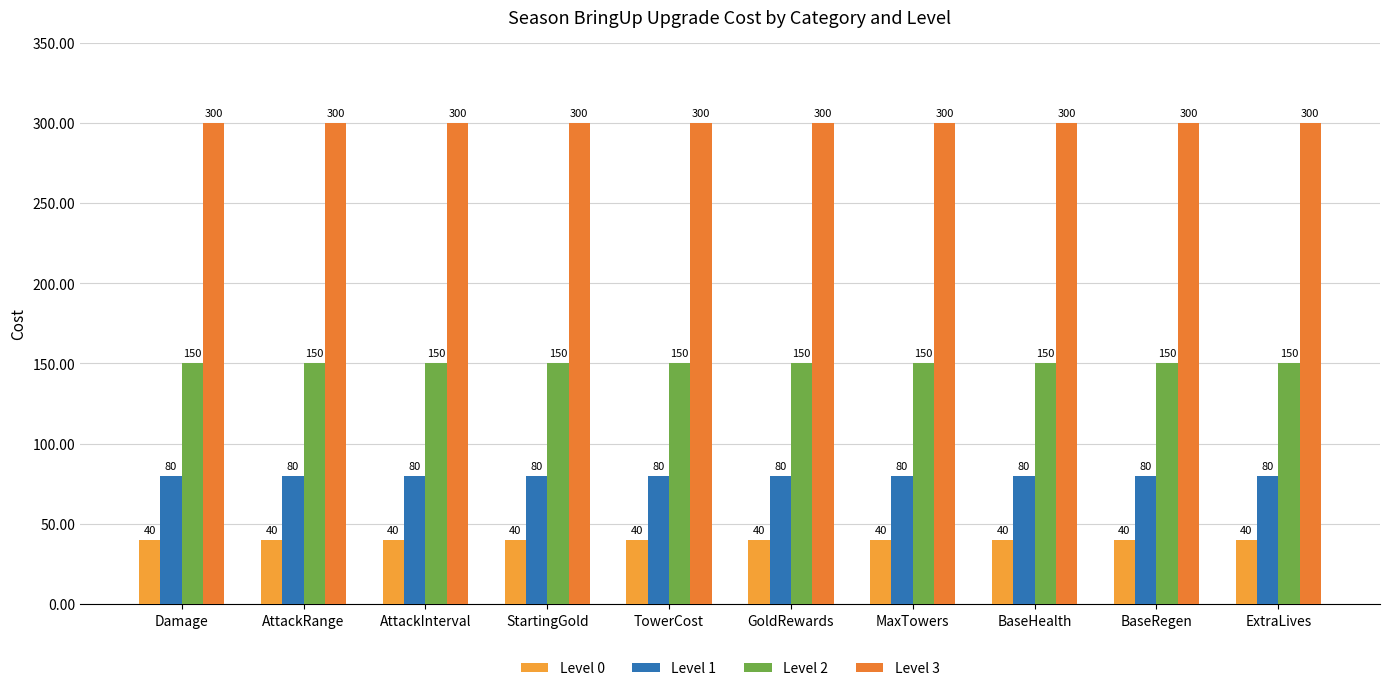

Does the chart contain any negative values?

No